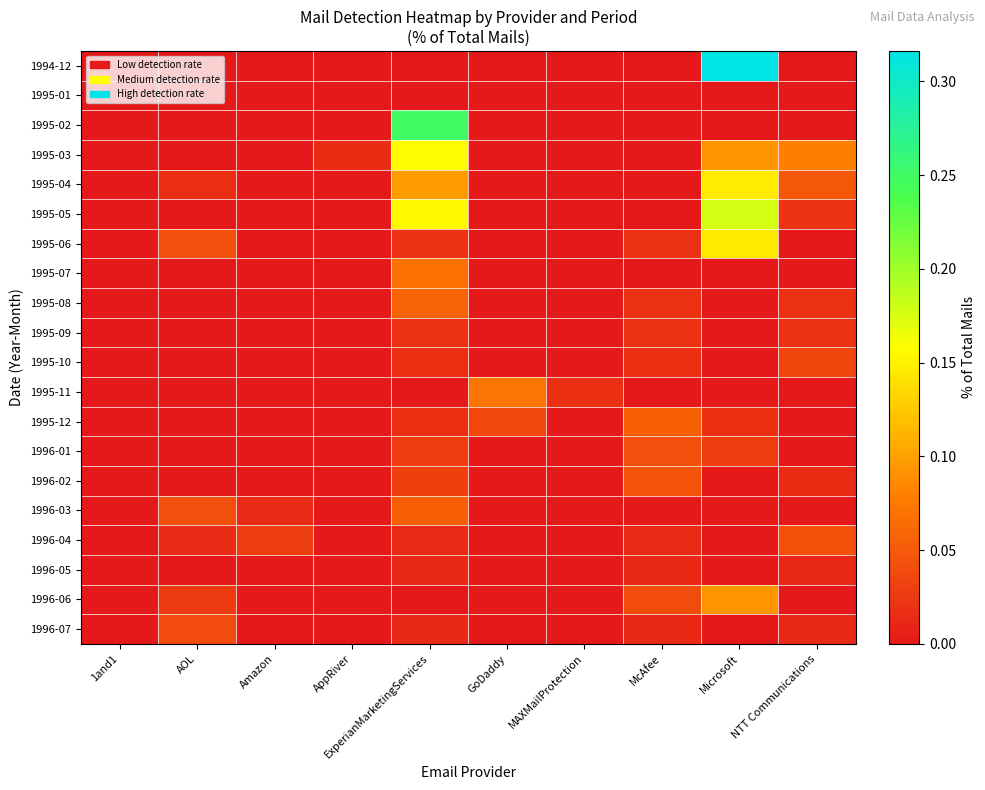

Rank the series by their maximum value, from highest to lowest.

1994-12, 1995-02, 1995-05, 1995-03, 1995-04, 1995-06, 1996-06, 1995-11, 1995-07, 1995-08, 1996-03, 1995-12, 1996-02, 1996-04, 1996-01, 1996-07, 1995-10, 1995-09, 1996-05, 1995-01